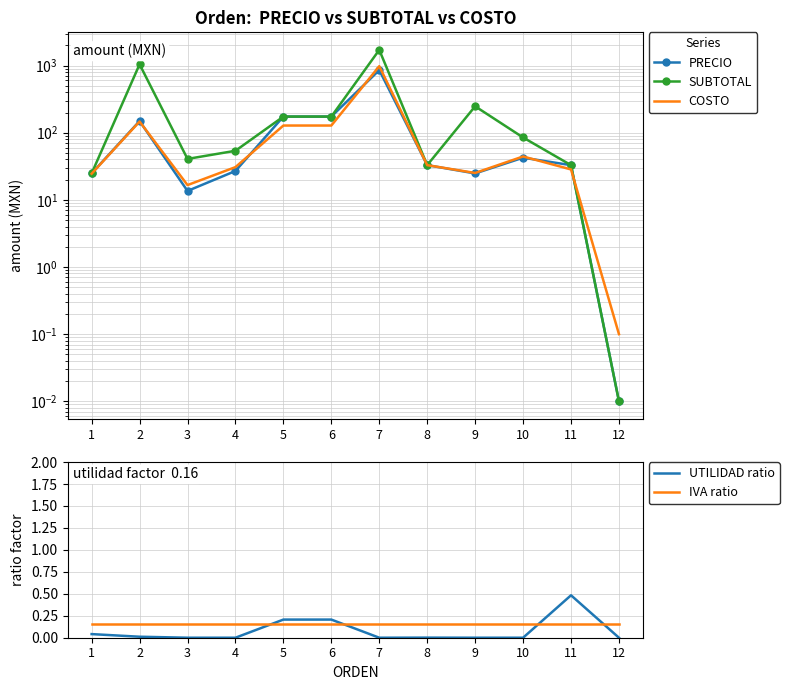

True or false: IVA ratio has a value of 0.2 at 6.

True